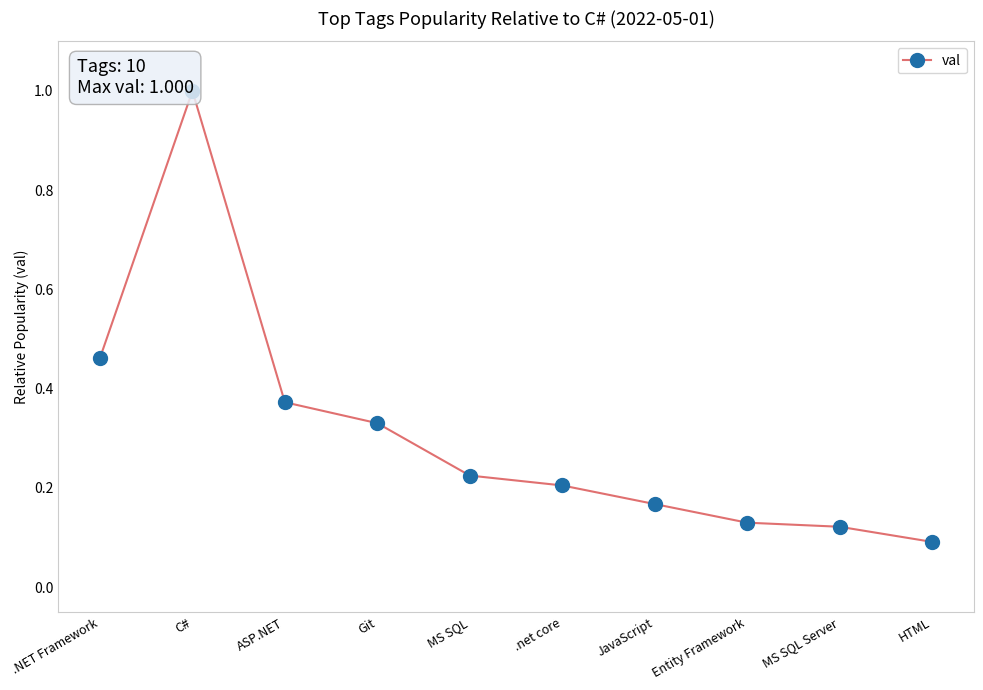

Does the chart display data point markers on the line(s)?

Yes